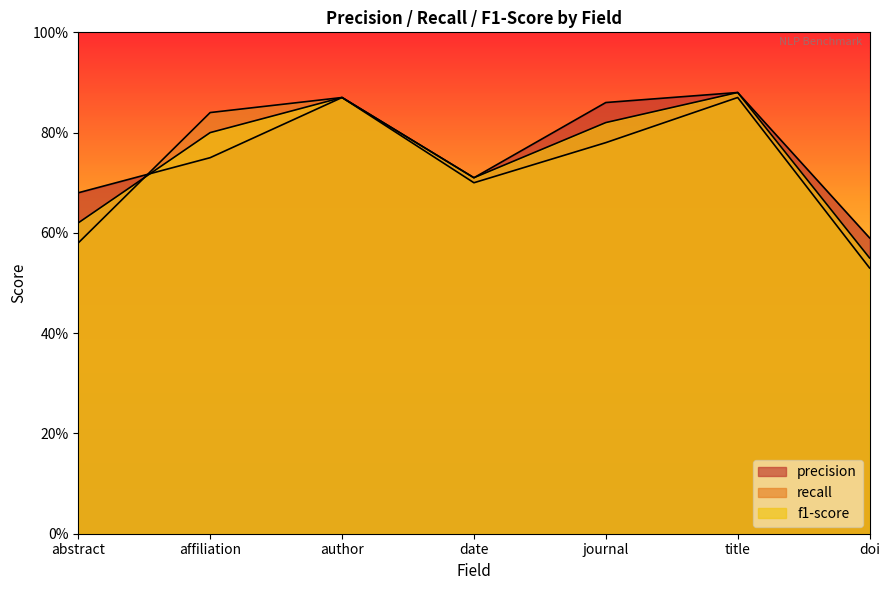

Where is f1-score nearest to the value 0?

doi